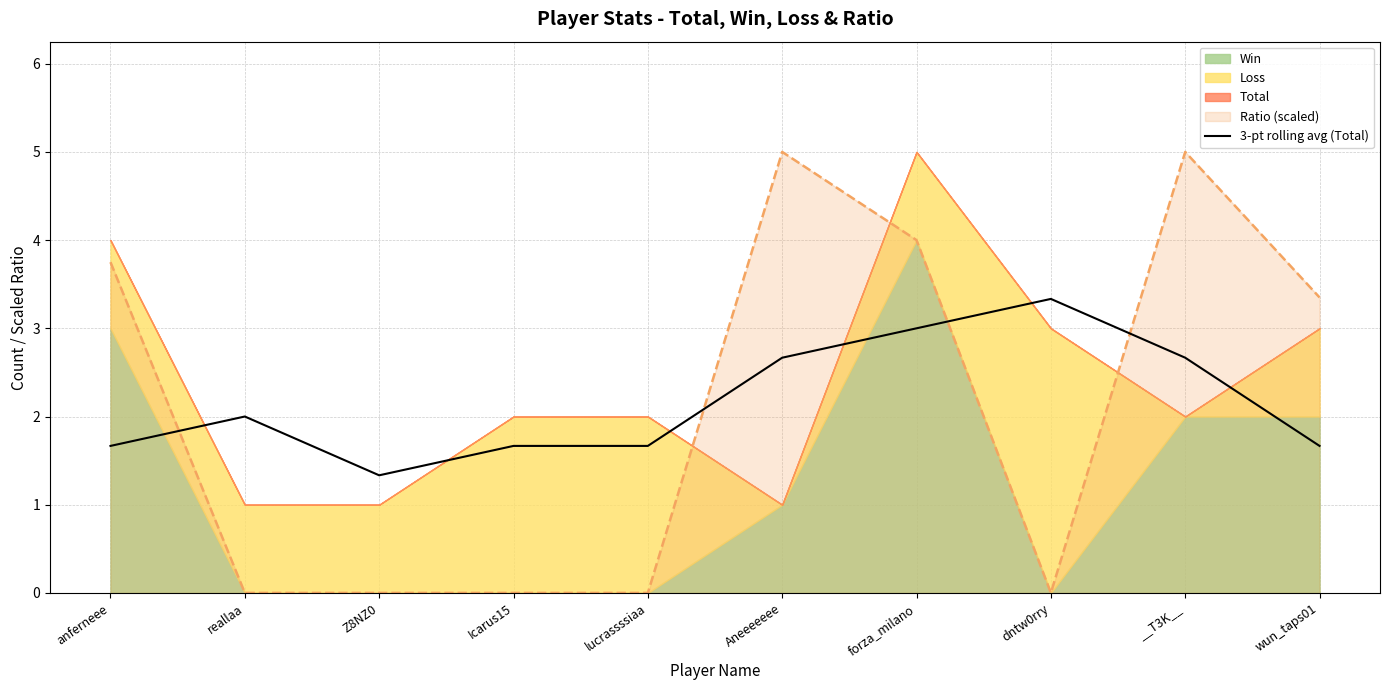

Where do Ratio (scaled) and 3-pt rolling avg (Total) first cross each other?

anferneee and reallaa